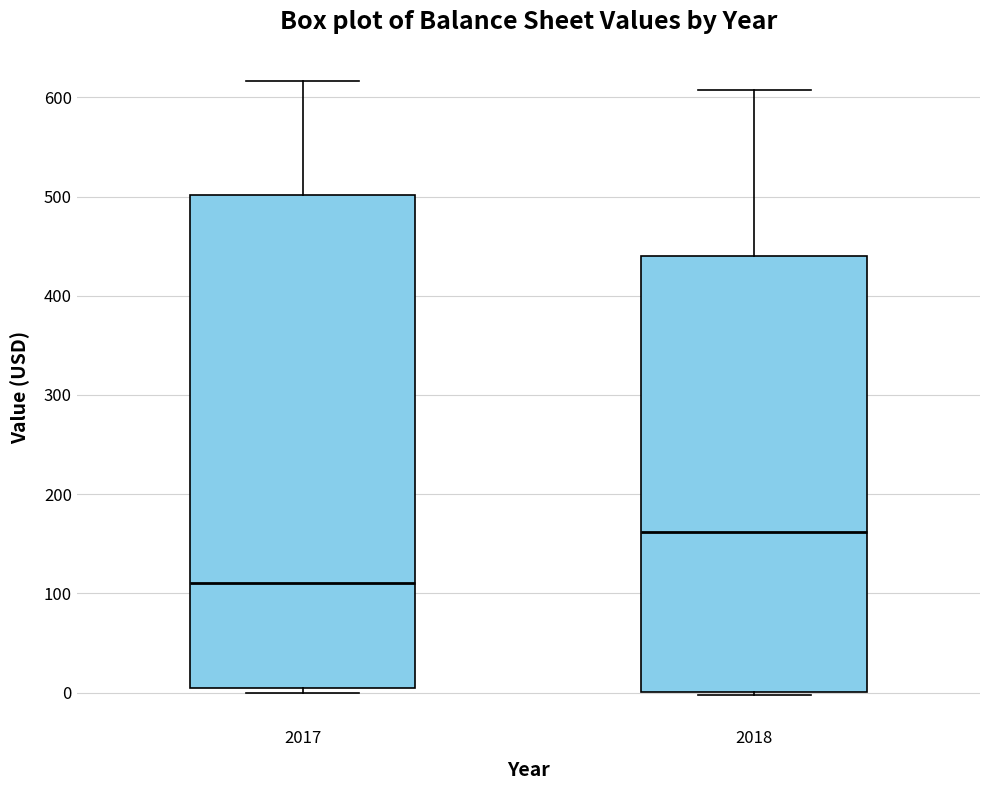

Reading left to right, read every box against the y-axis: the position of its median line, the range the box covers, and the ends of its whiskers. The values are not printed on the chart, so give them approximately, as read against the axis.

2017: median 110, box 10 to 500, whiskers 0 to 620
2018: median 160, box 0 to 440, whiskers 0 to 610